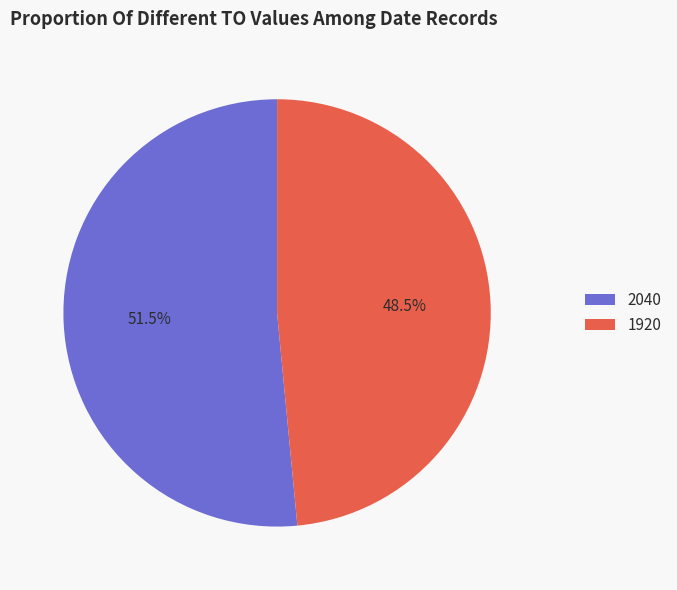

Which category has the biggest portion of the pie?

2040